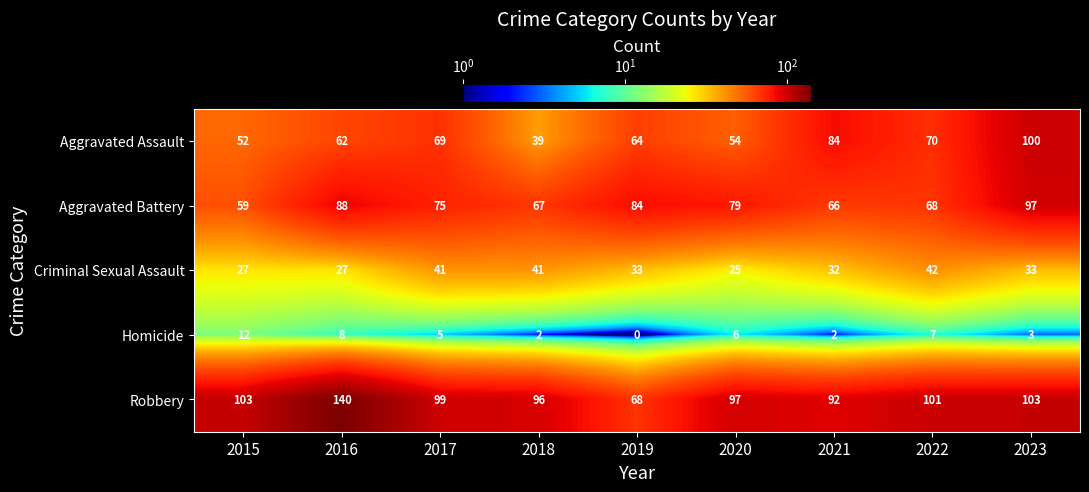

At how many categories does at least one series exceed 20?

9